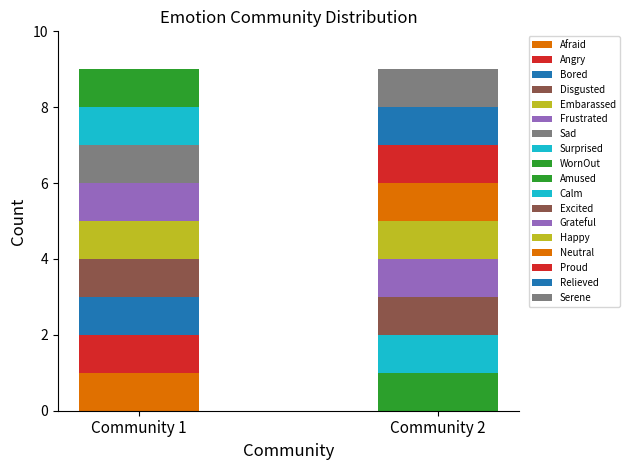

The chart shows a value of 1 at WornOut. True or false?

False